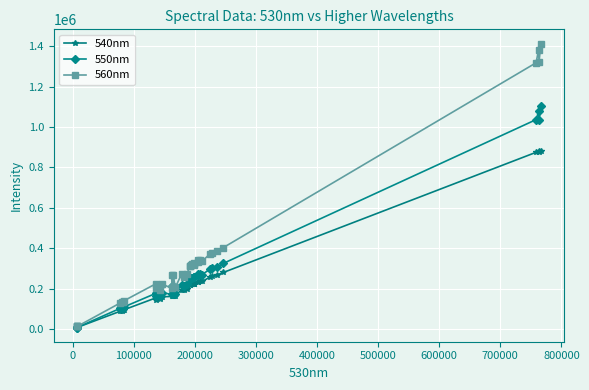

Which series has the largest total across all categories?

560nm